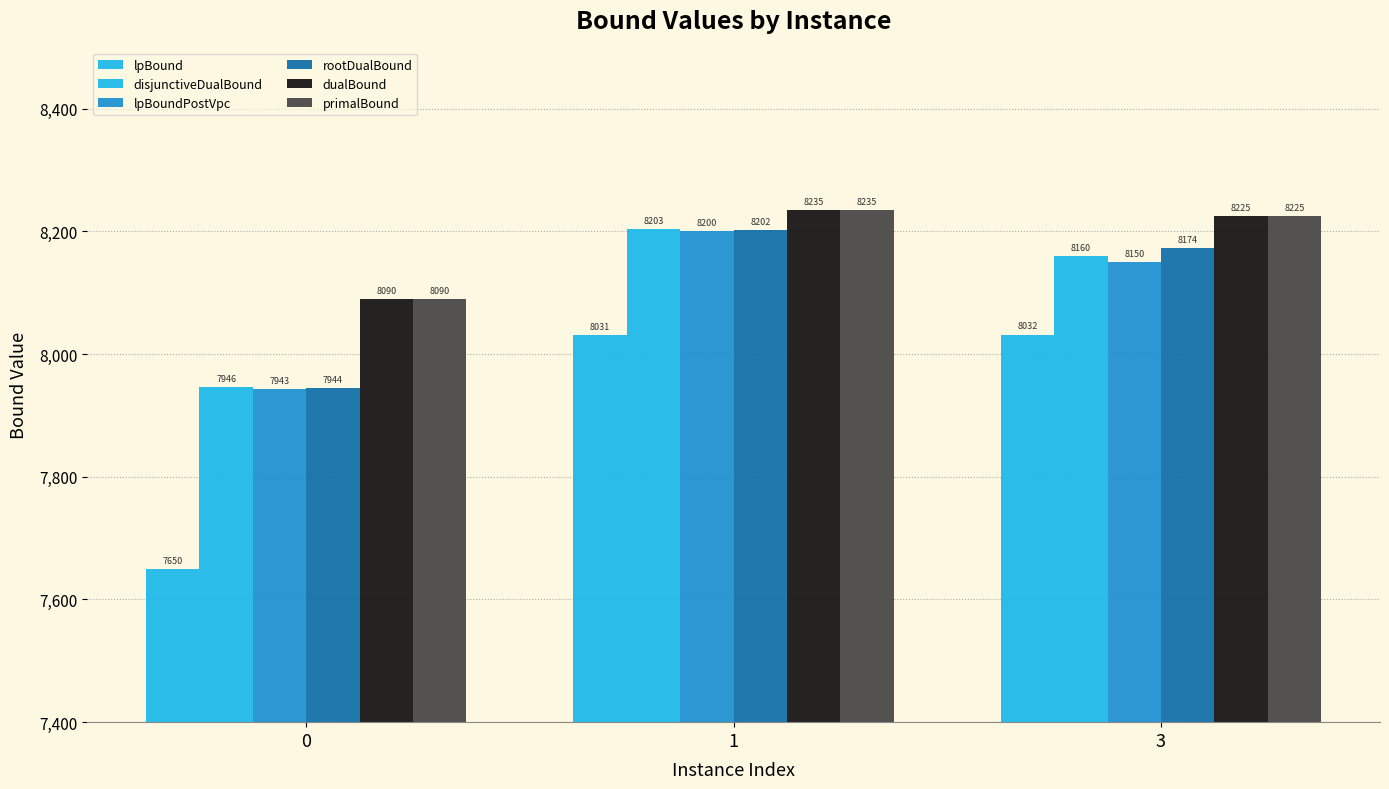

How many values in the disjunctiveDualBound series are below 8160?

1